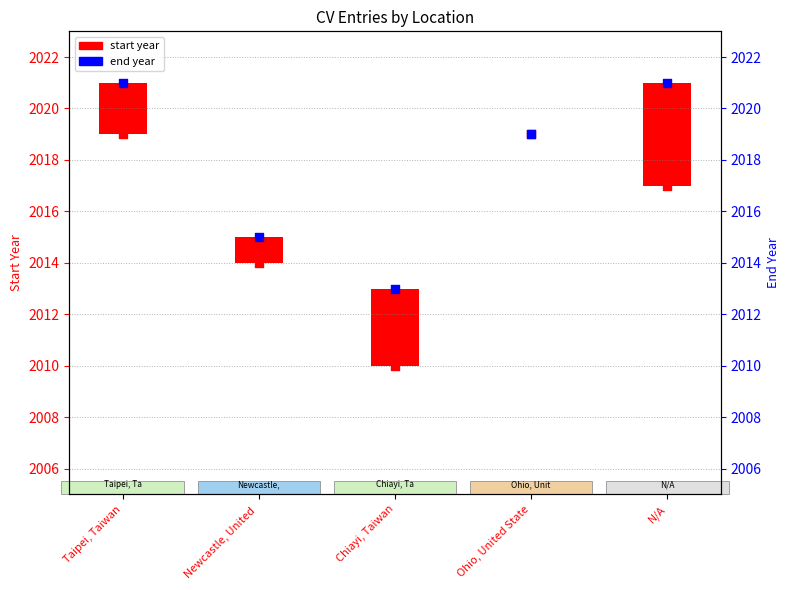

Which series contains the highest Y value?

end year